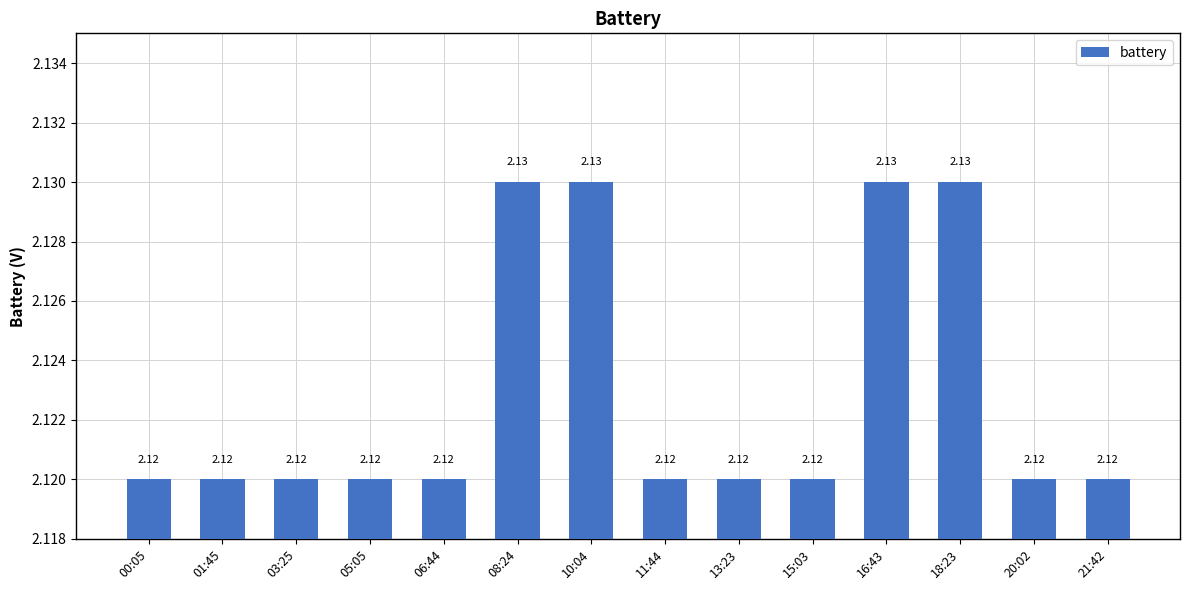

What is the sum of the values at 03:25 and 21:42?

4.2